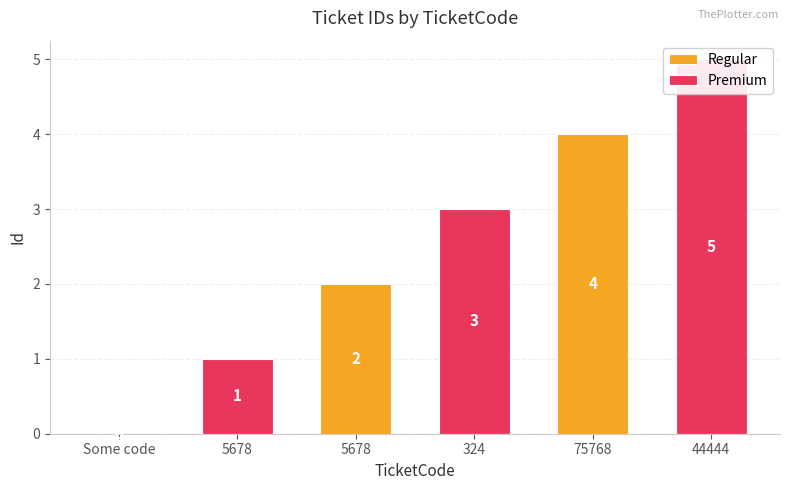

Which has a higher value, 75768 or Some code?

75768